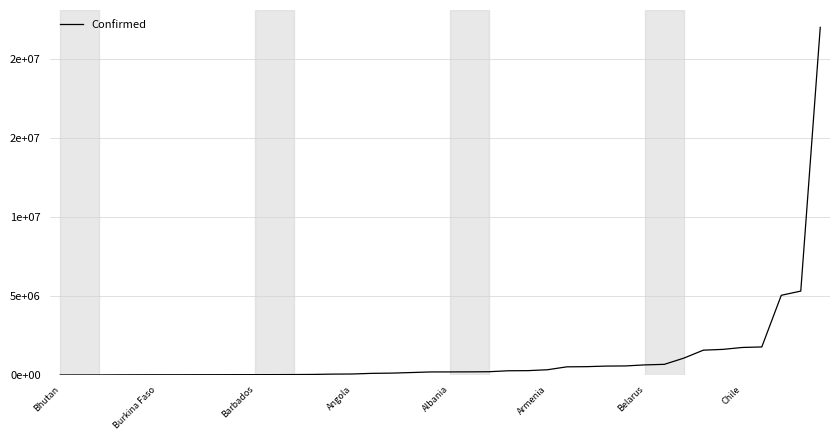

Which label corresponds to the smallest value in the chart?

Bhutan